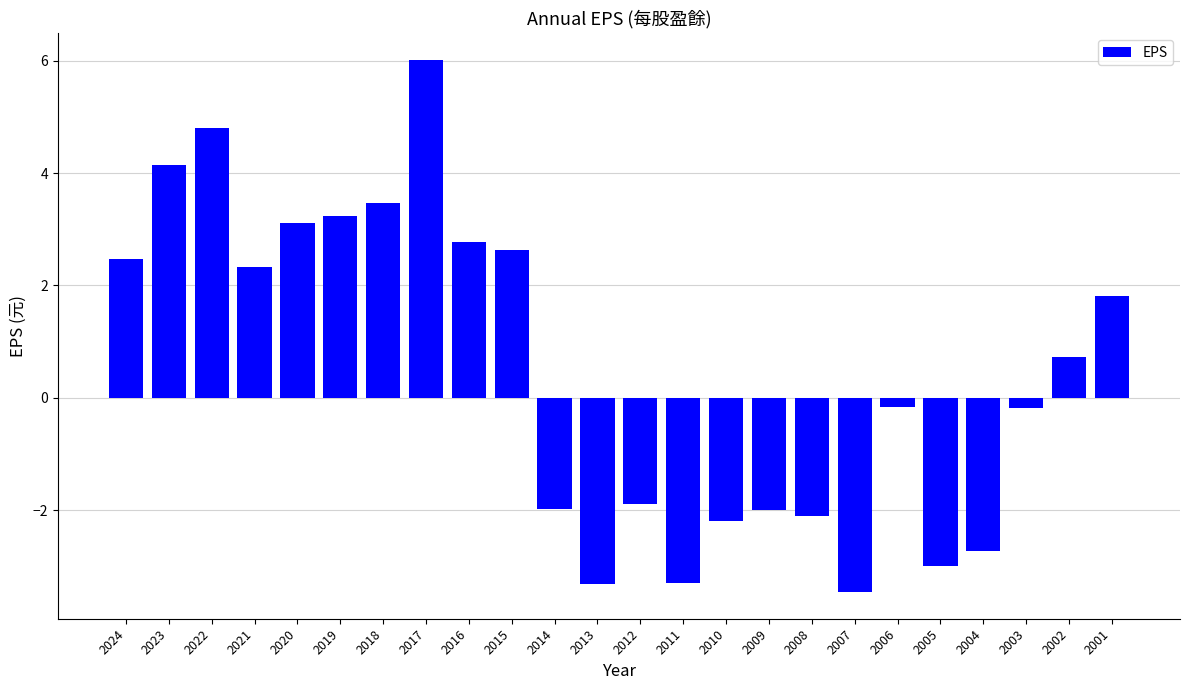

At which category does the chart reach its peak across all series?

2017